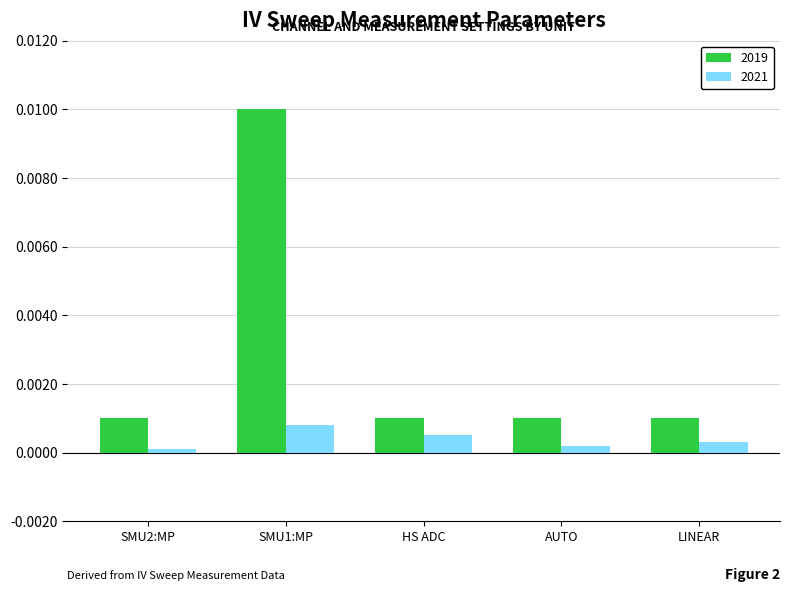

Which series has the largest range (max minus min)?

2019